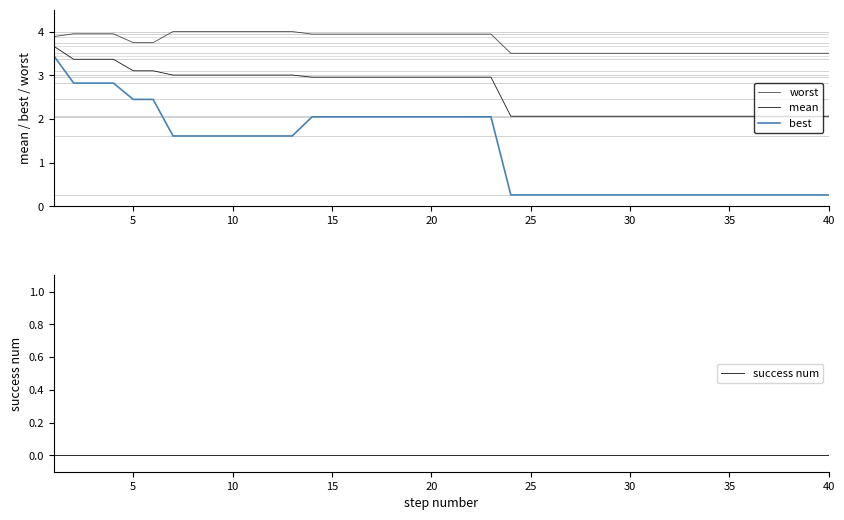

Reading right to left, list all the values displayed in this chart.

worst: 3.5	3.5	3.5	3.5	3.5	3.5	3.5	3.5	3.5	3.5	3.5	3.5	3.5	3.5	3.5	3.5	3.5	3.9	3.9	3.9	3.9	3.9	3.9	3.9	3.9	3.9	3.9	4.0	4.0	4.0	4.0	4.0	4.0	4.0	3.7	3.7	3.9	3.9	3.9	3.9
mean: 2.1	2.1	2.1	2.1	2.1	2.1	2.1	2.1	2.1	2.1	2.1	2.1	2.1	2.1	2.1	2.1	2.1	3.0	3.0	3.0	3.0	3.0	3.0	3.0	3.0	3.0	3.0	3.0	3.0	3.0	3.0	3.0	3.0	3.0	3.1	3.1	3.4	3.4	3.4	3.7
best: 0.3	0.3	0.3	0.3	0.3	0.3	0.3	0.3	0.3	0.3	0.3	0.3	0.3	0.3	0.3	0.3	0.3	2.0	2.0	2.0	2.0	2.0	2.0	2.0	2.0	2.0	2.0	1.6	1.6	1.6	1.6	1.6	1.6	1.6	2.4	2.4	2.8	2.8	2.8	3.4
success num: 0.0	0.0	0.0	0.0	0.0	0.0	0.0	0.0	0.0	0.0	0.0	0.0	0.0	0.0	0.0	0.0	0.0	0.0	0.0	0.0	0.0	0.0	0.0	0.0	0.0	0.0	0.0	0.0	0.0	0.0	0.0	0.0	0.0	0.0	0.0	0.0	0.0	0.0	0.0	0.0